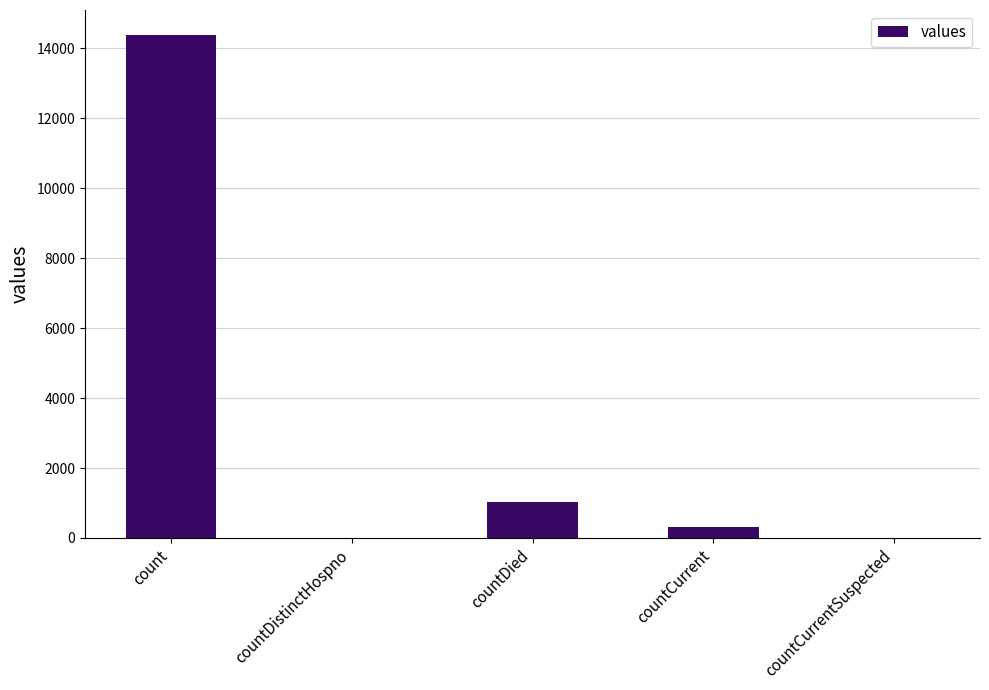

Approximately how many times larger is the value at count compared to countDied?

14.0